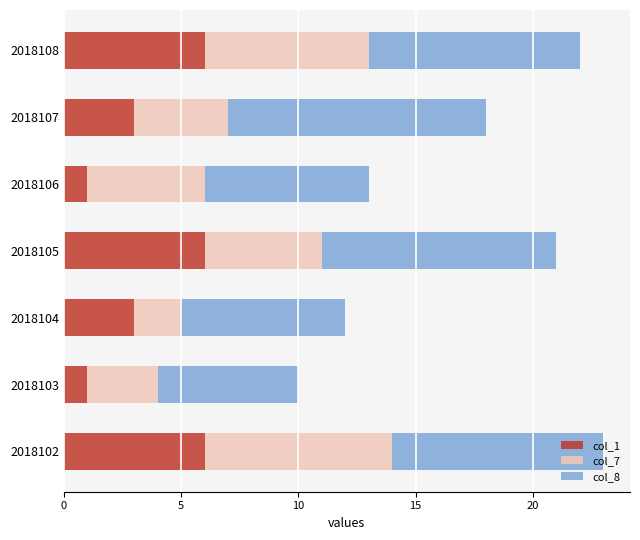

What is the total value across all series at 2018107?

18